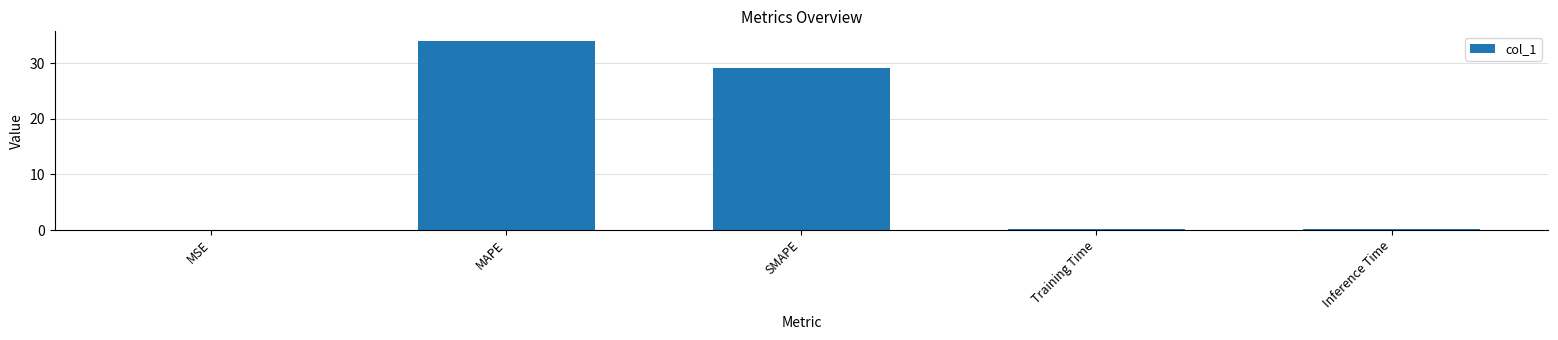

What is the sum of all values?

63.5